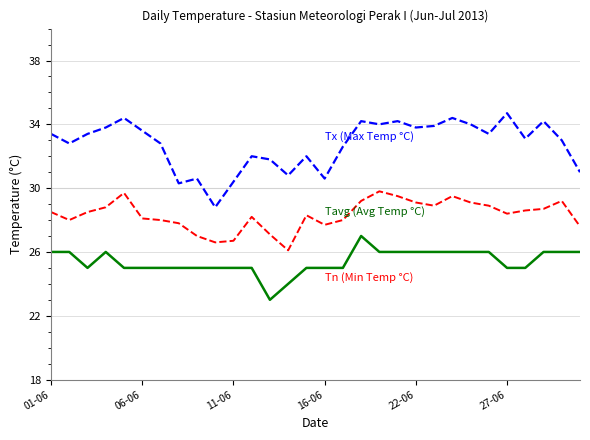

What is the greatest value displayed?

34.7